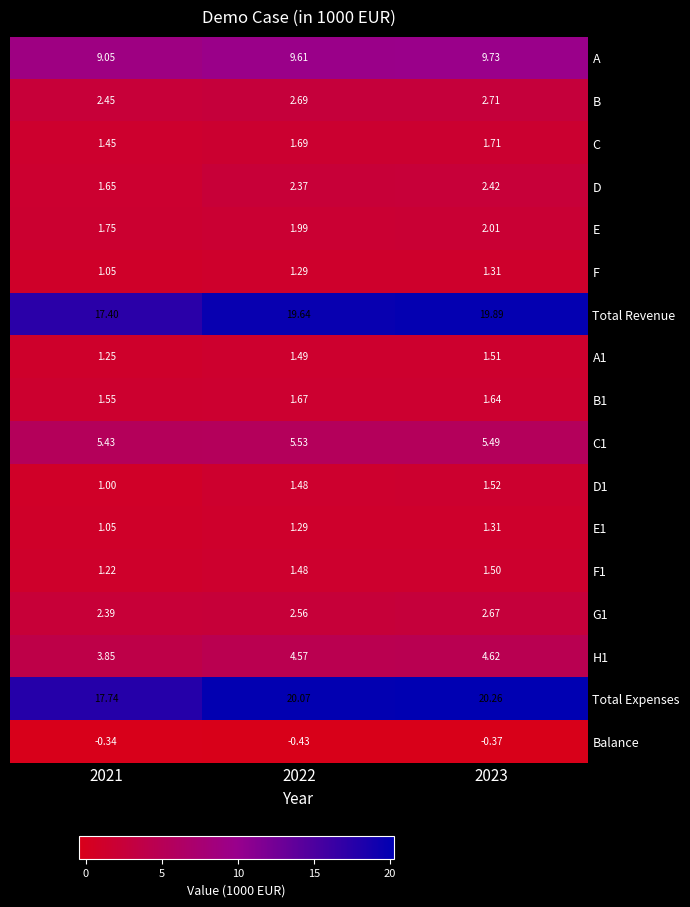

Which series has the widest spread of values?

Total Expenses